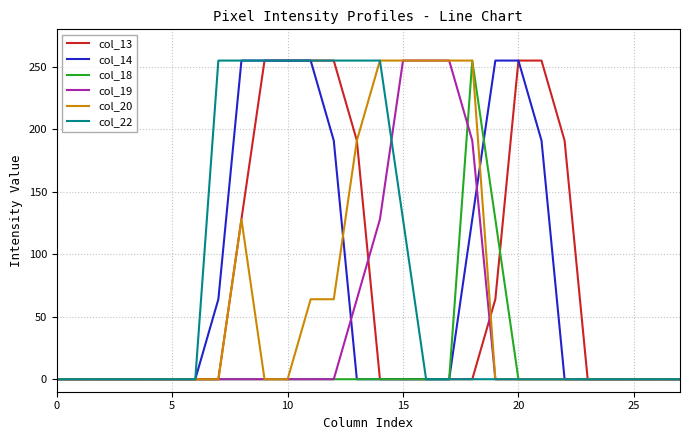

What is the difference between the maximum and minimum values in the col_18 series?

255